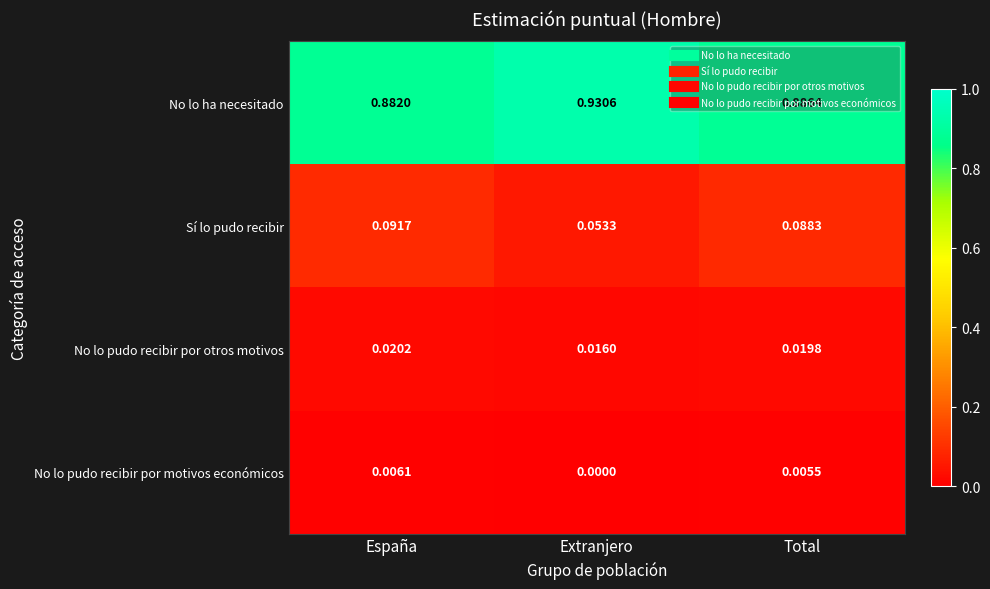

Is the value of No lo ha necesitado at España greater than the value of No lo pudo recibir por otros motivos at Total?

Yes